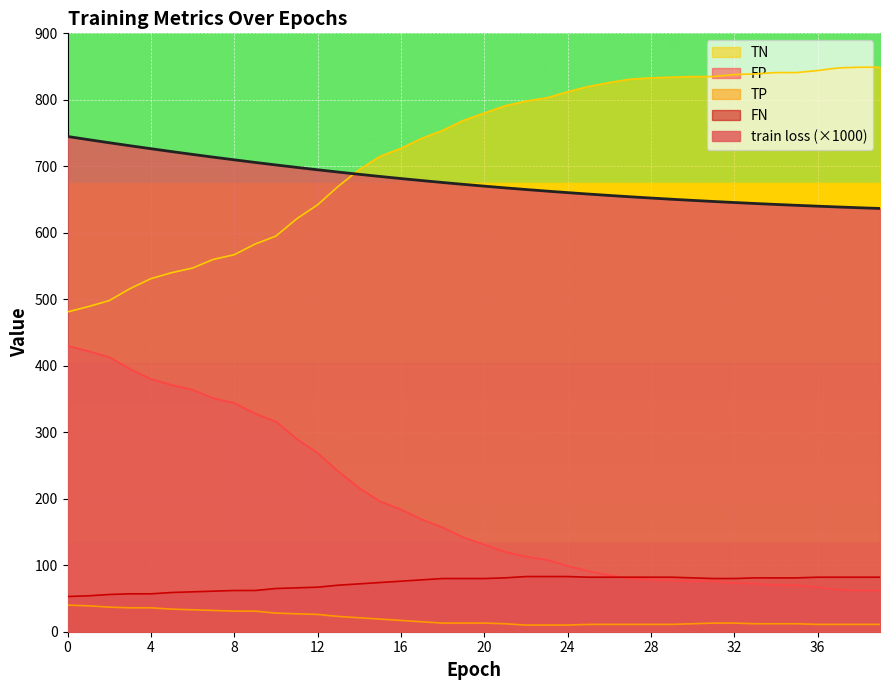

The value of FP at 10 is 316.0. True or false?

True